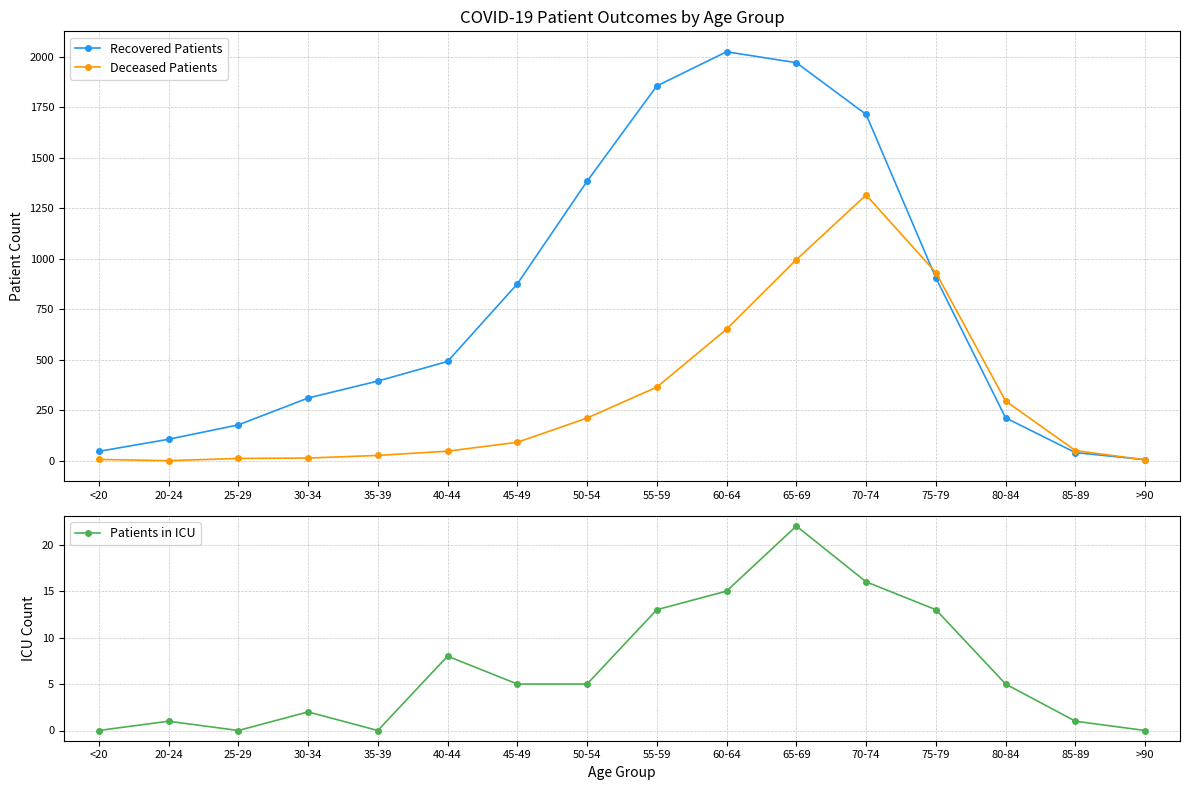

What is the value of the Recovered Patients point at the 3rd from the left?

177